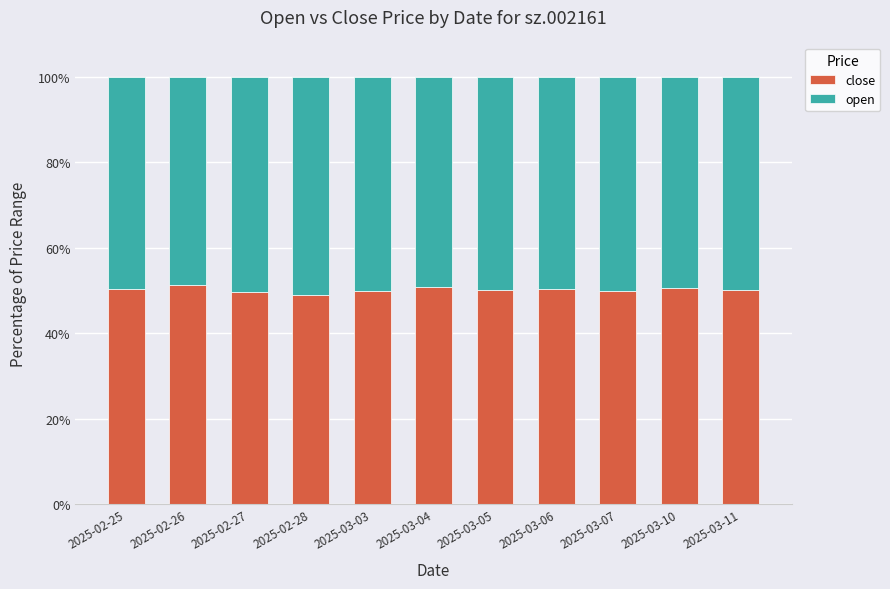

What is the maximum value for close?

51.2